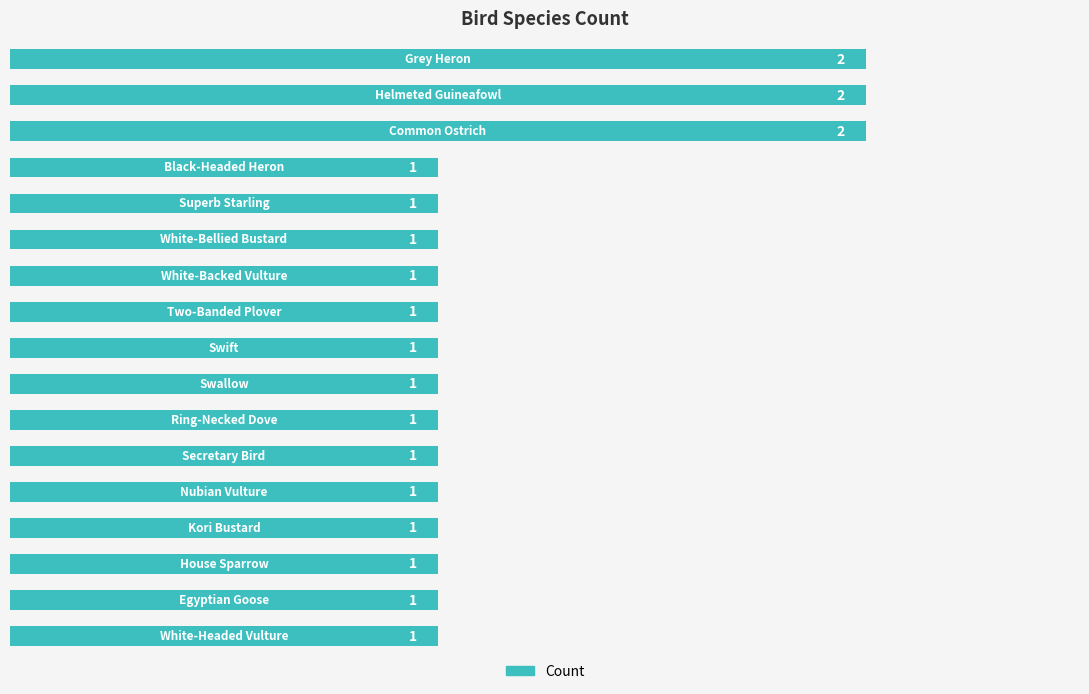

What is the sum of all values?

20